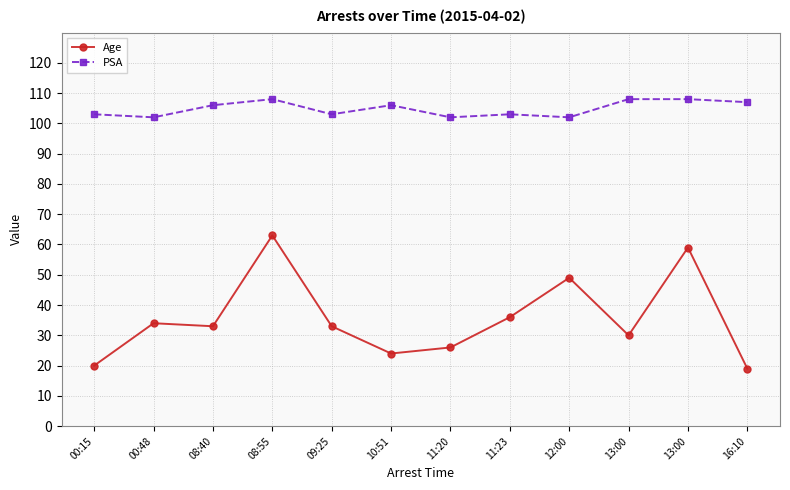

True or false: Age has a value of 13 at 13:00.

False